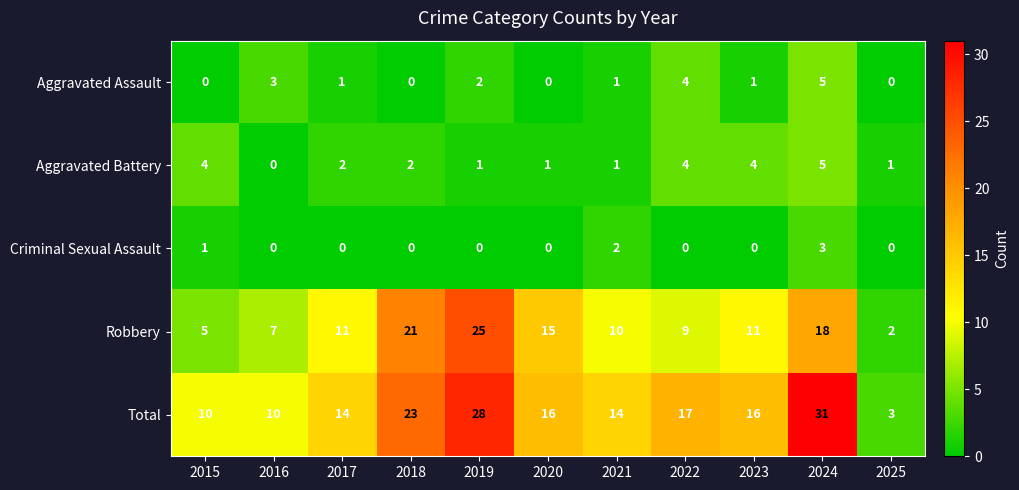

Between 2018 and 2020, which series saw the biggest shift?

Total